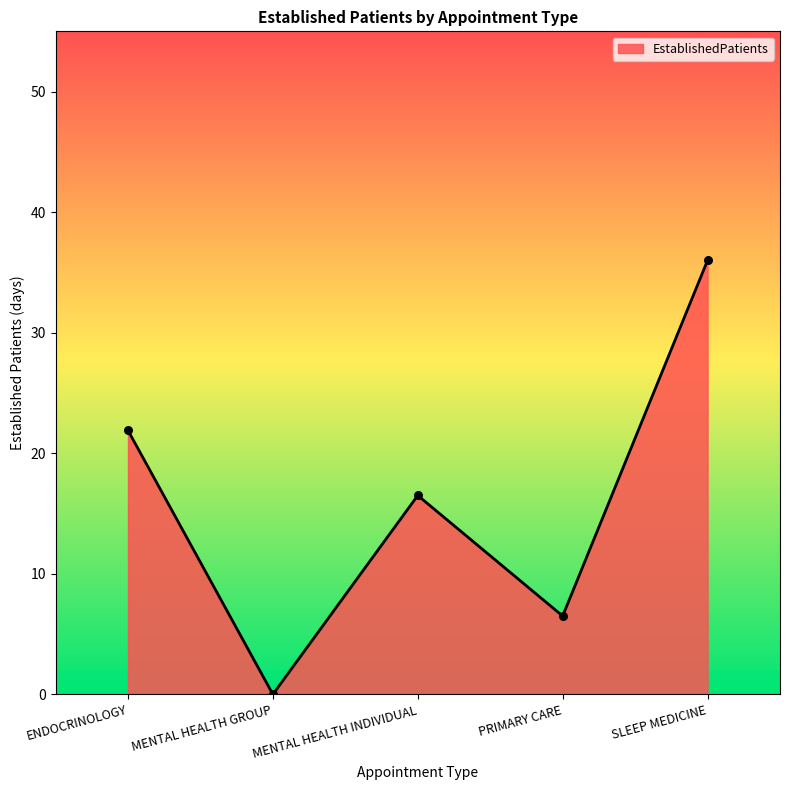

Which has a higher value, ENDOCRINOLOGY or MENTAL HEALTH GROUP?

ENDOCRINOLOGY